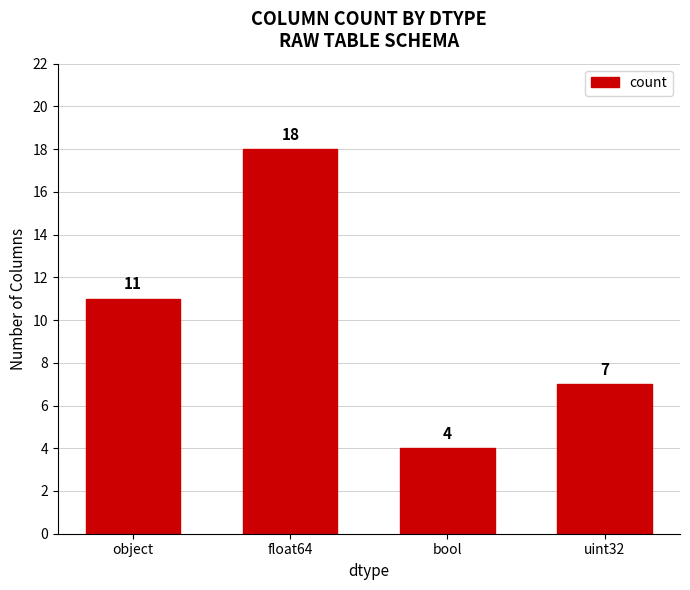

How many values are between 7 and 18?

3